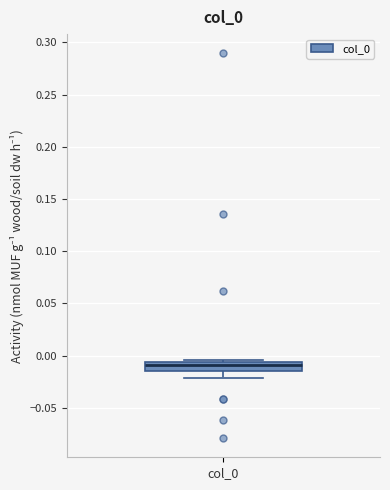

Transcribe this box plot: give where the median line is, the range the box spans, and where the two whiskers end, as read against the y-axis. The values are not printed on the chart, so give them approximately, as read against the axis.

median -0.010, box -0.015 to -0.005, whiskers -0.020 to -0.005